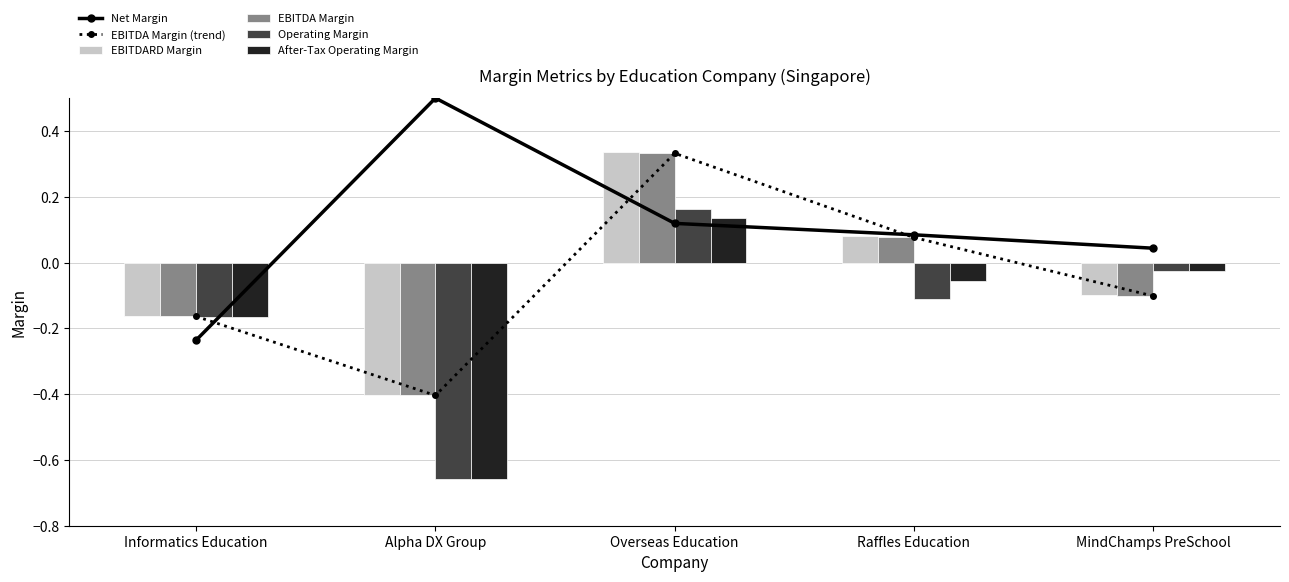

What is the difference between the maximum and minimum values in the EBITDA Margin (trend) series?

0.7